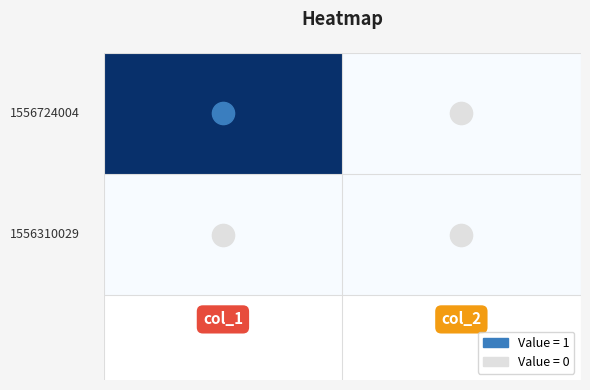

Count the number of data series in this chart.

2